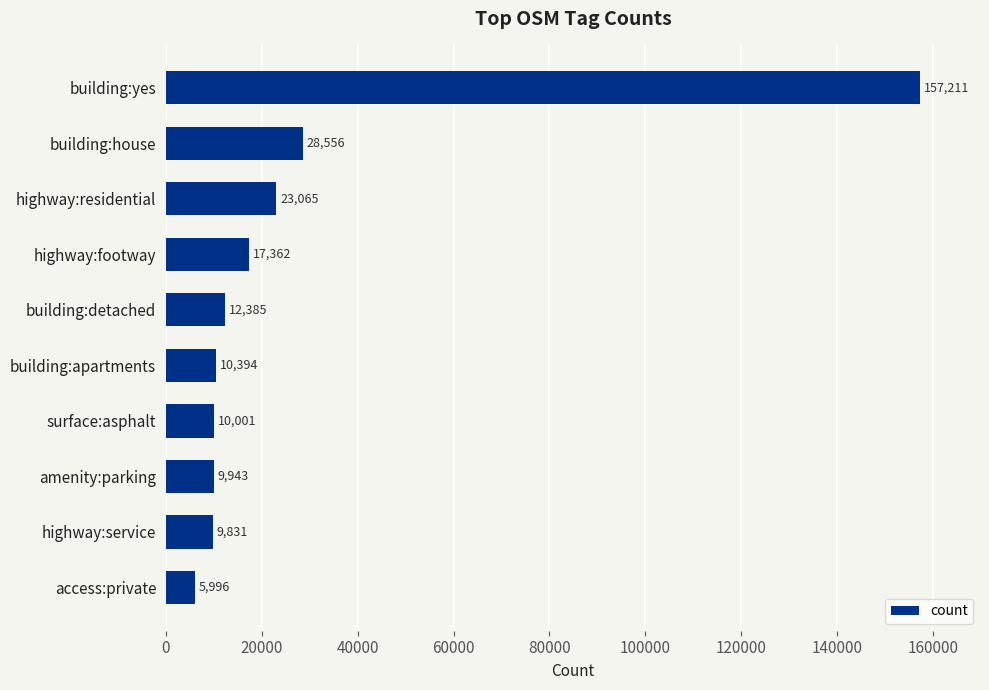

How many series are shown in this chart?

1